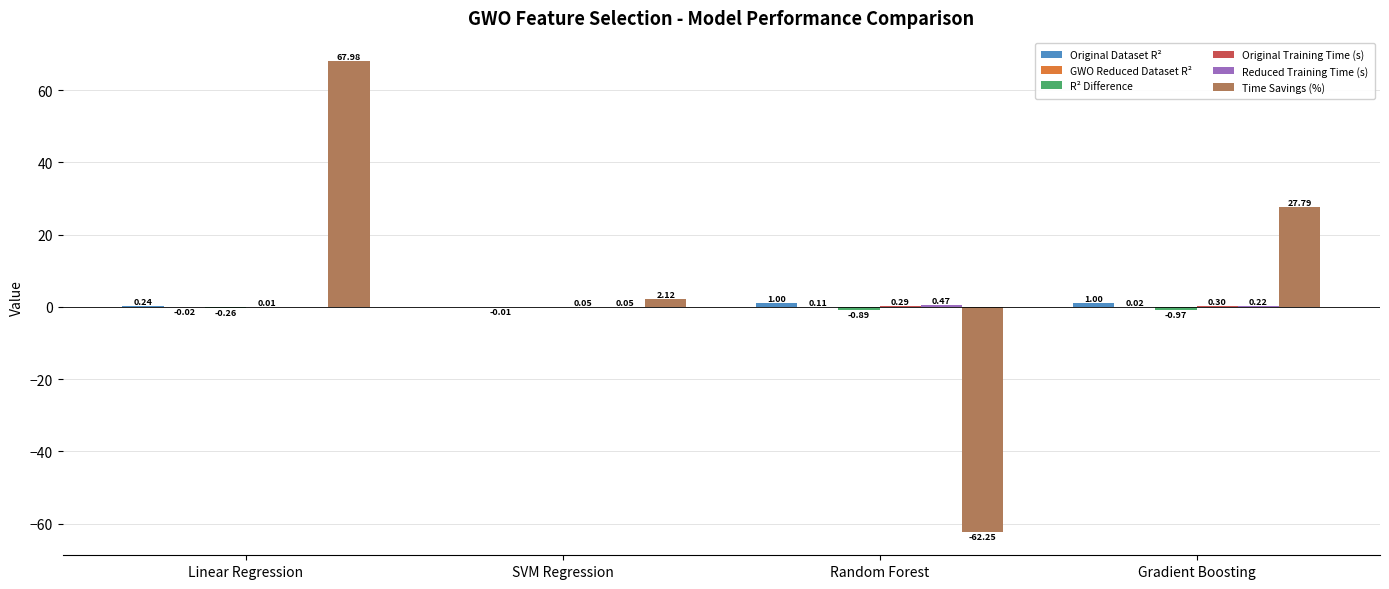

At which category does the chart reach its peak across all series?

Linear Regression